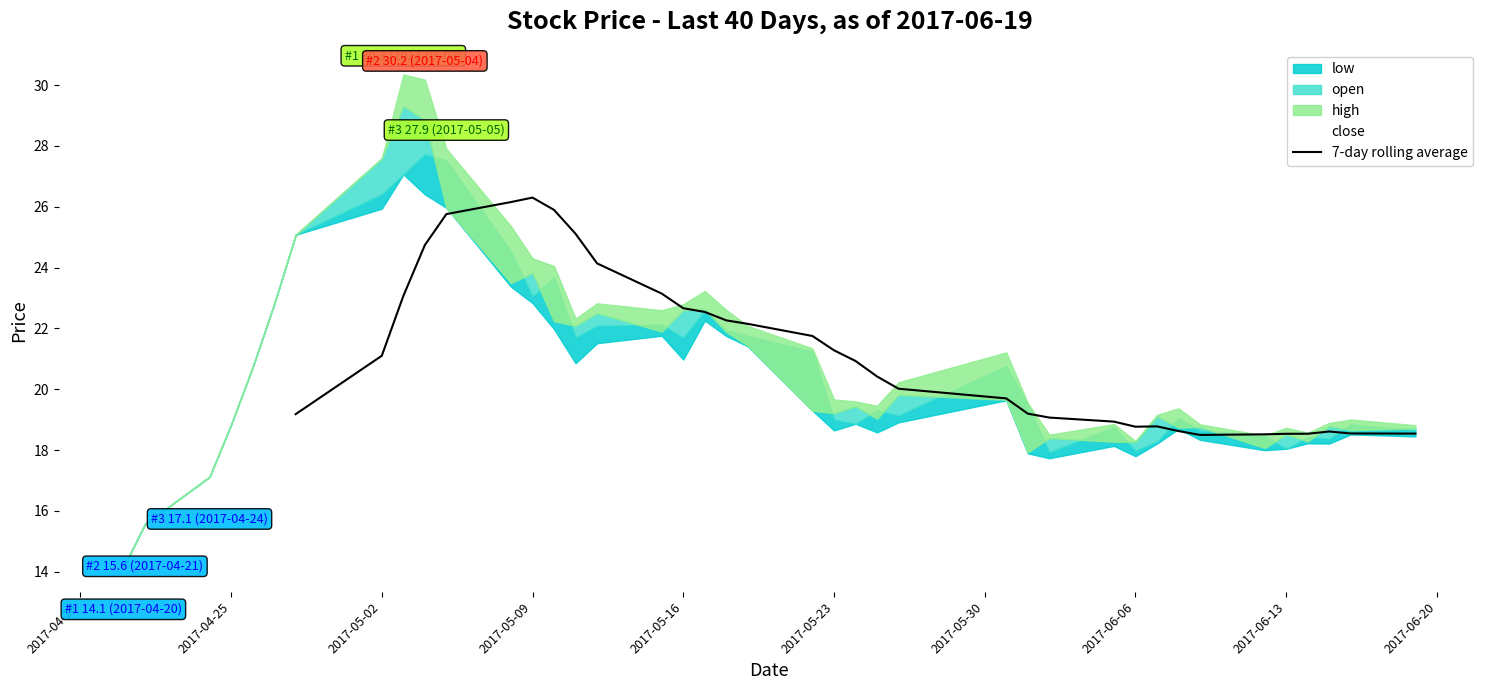

The value of 7-day rolling average at 2017-05-23 is 35.8. True or false?

False